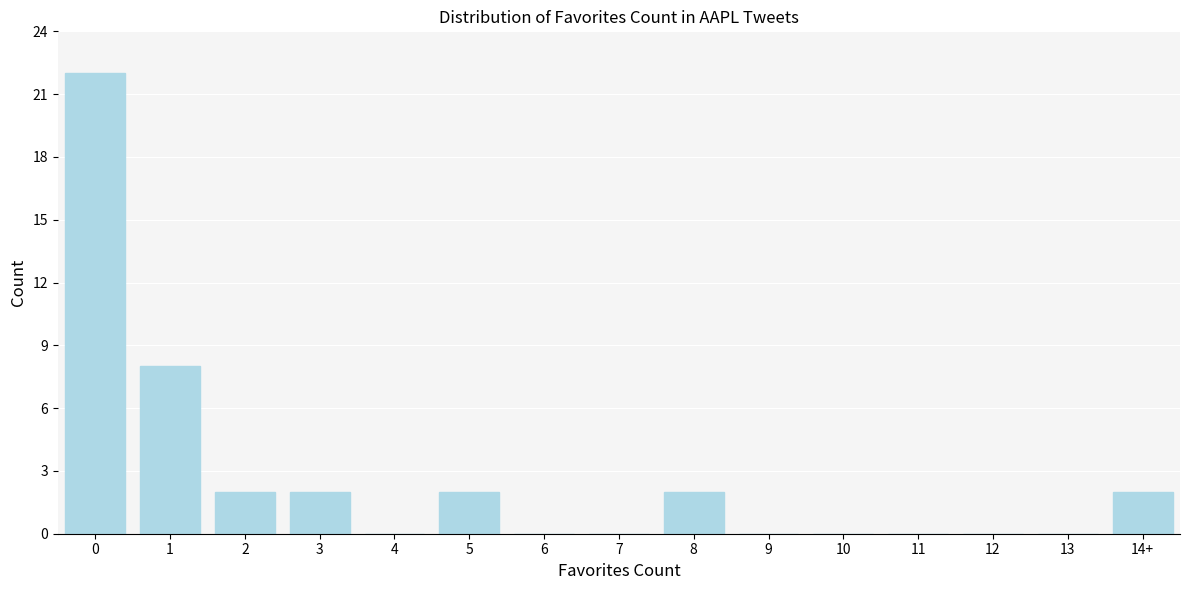

Reading right to left, what are all the values shown in this chart?

14+=2	13=0	12=0	11=0	10=0	9=0	8=2	7=0	6=0	5=2	4=0	3=2	2=2	1=8	0=22